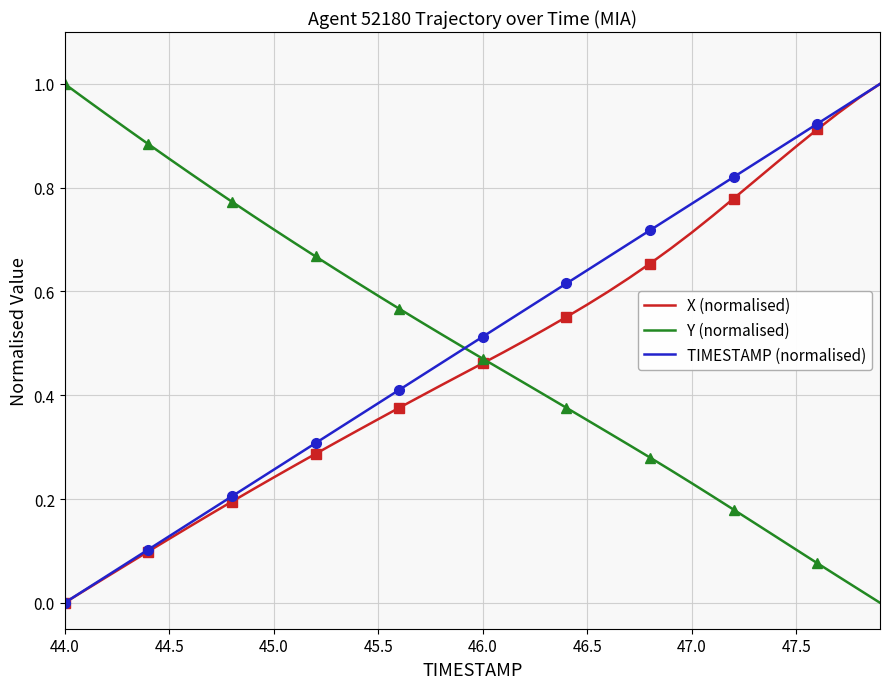

Rank the series by their average value, from highest to lowest.

TIMESTAMP (normalised), Y (normalised), X (normalised)